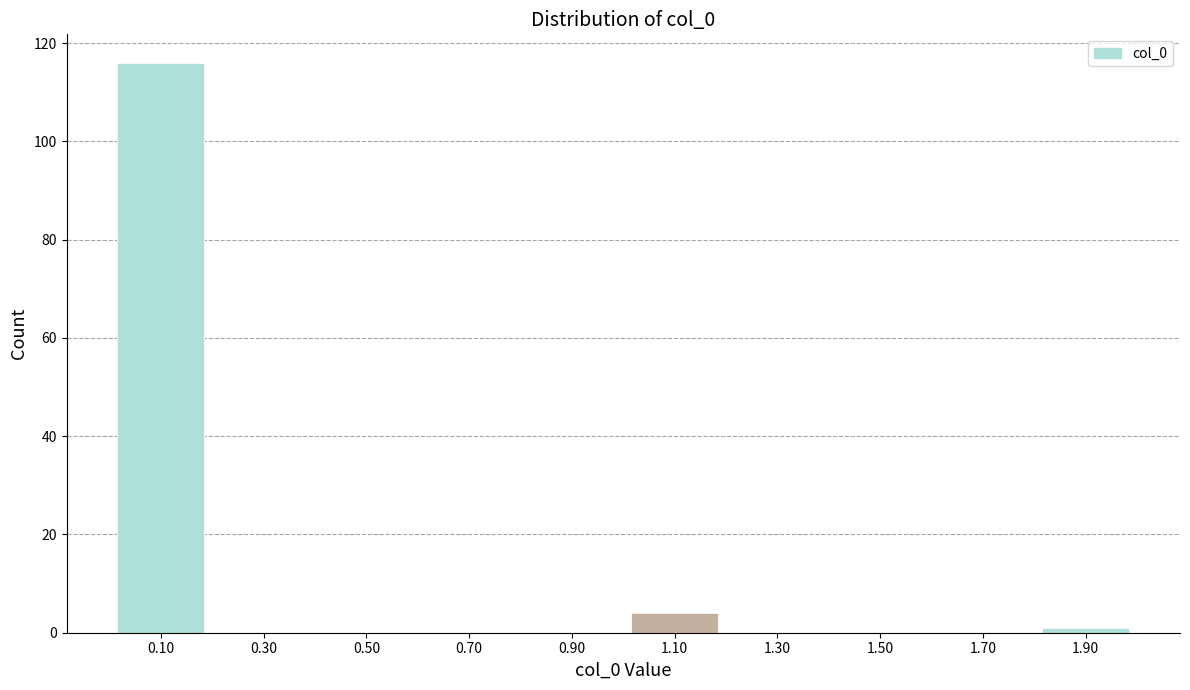

Reading left to right, list every bar in this chart as the range it spans on the x-axis followed by its height. The values are not printed on the chart, so give them approximately, as read against the axis.

0.0 to 0.2: 116
0.2 to 0.4: 0
0.4 to 0.6: 0
0.6 to 0.8: 0
0.8 to 1.0: 0
1.0 to 1.2: 4
1.2 to 1.4: 0
1.4 to 1.6: 0
1.6 to 1.8: 0
1.8 to 2.0: under 2